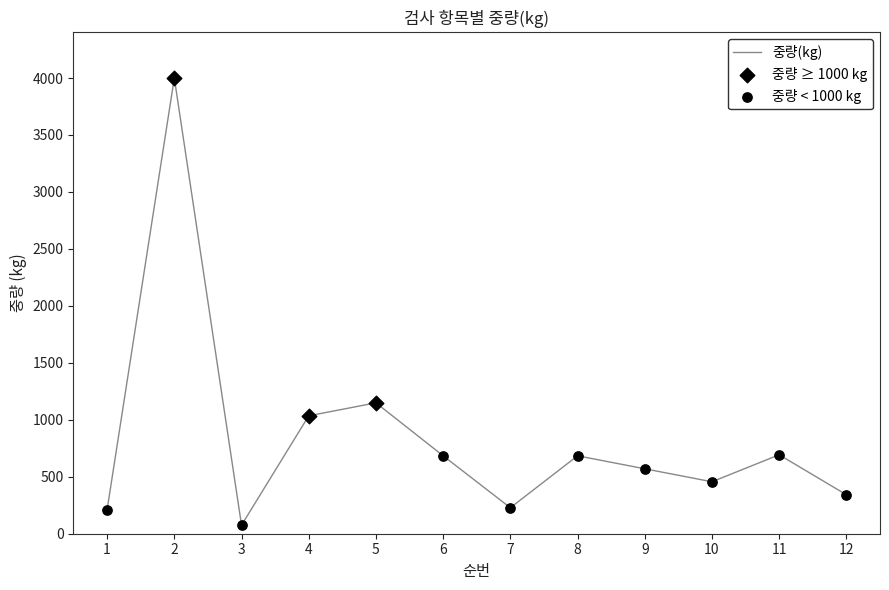

Which has a higher value, 12 or 7?

12